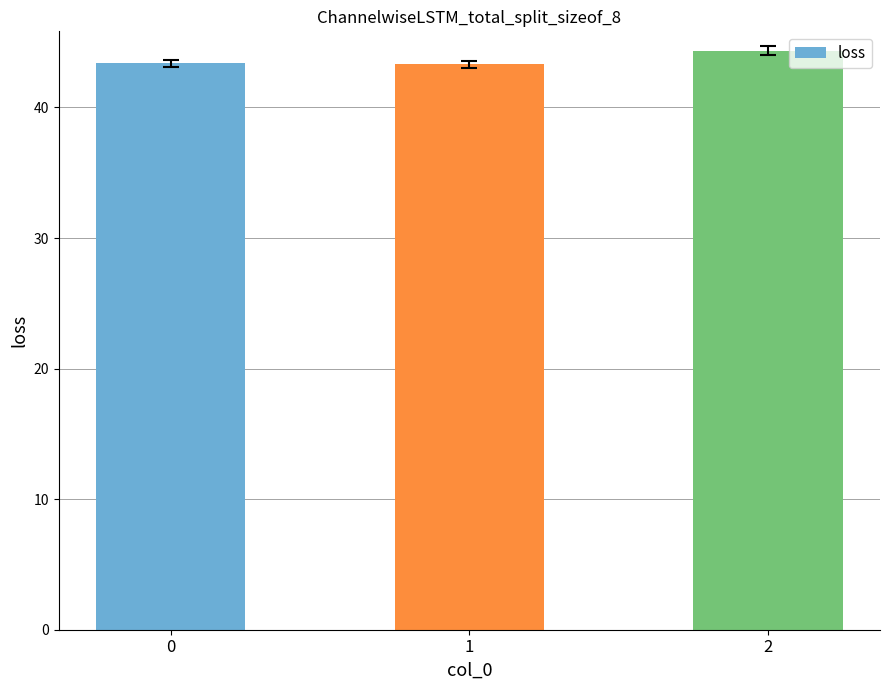

What is the average value?

43.7